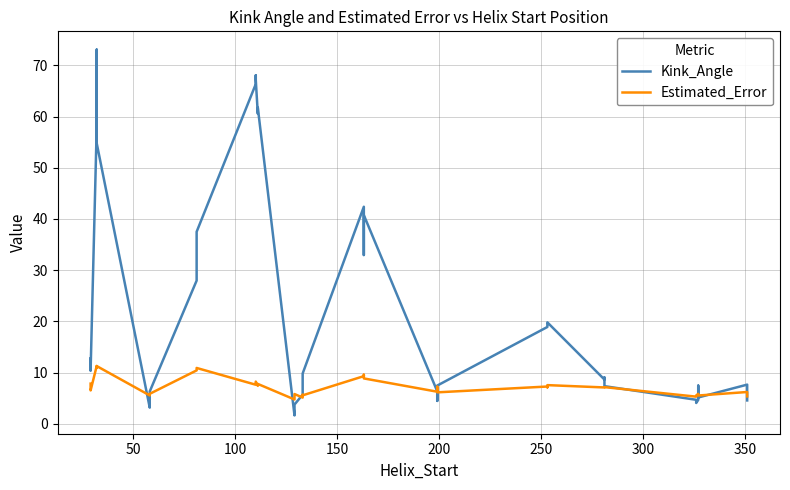

How many intersections are there between Kink_Angle and Estimated_Error?

11